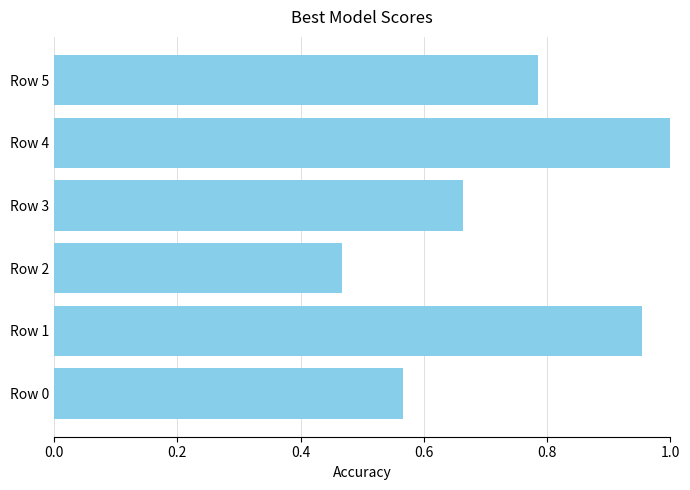

The chart shows a value of 0.3 at Row 0. True or false?

False